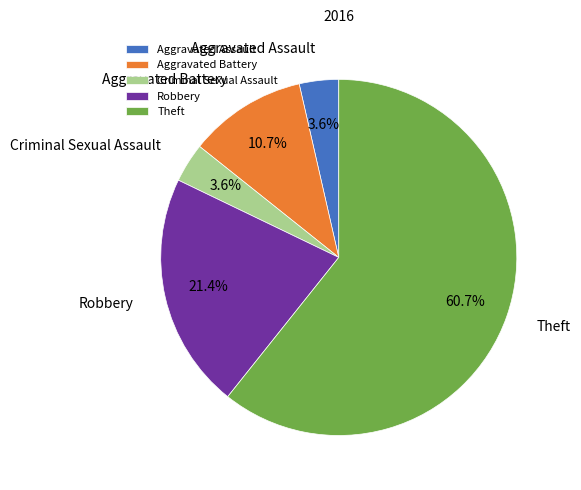

Which category has the biggest portion of the pie?

Theft